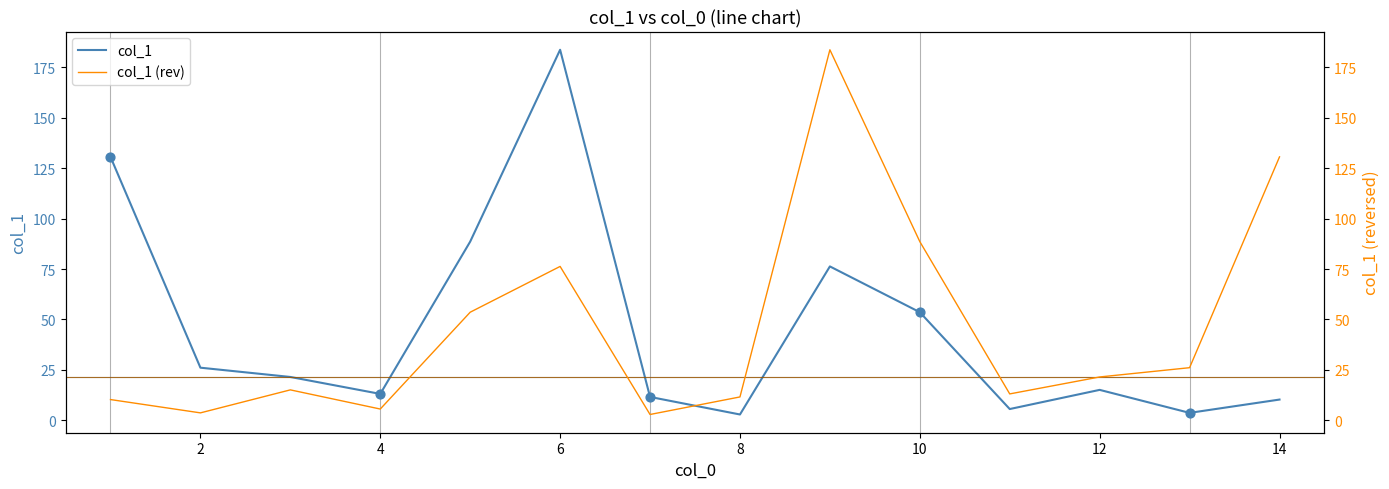

Which series contains the highest Y value?

col_1